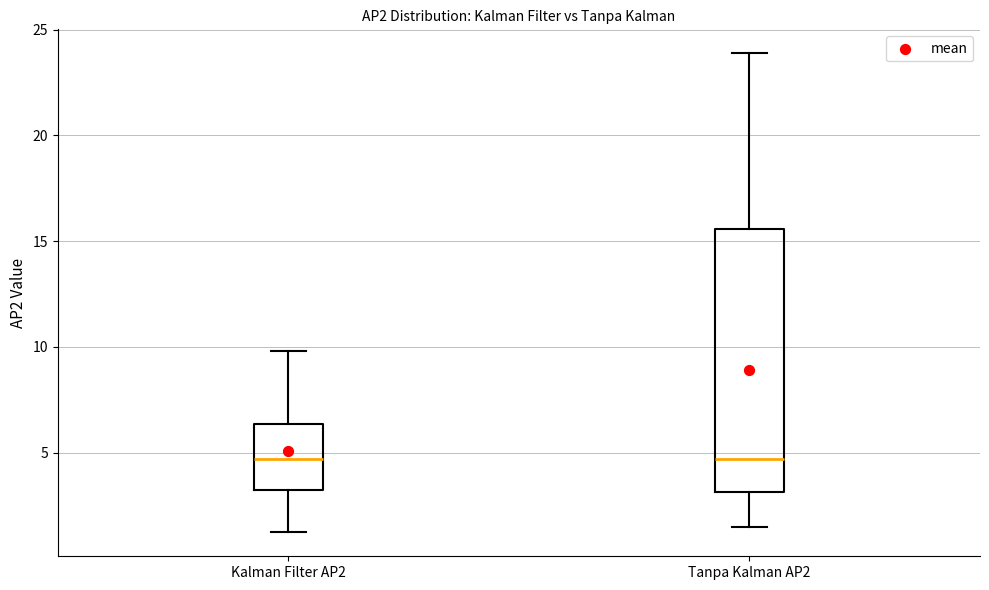

Reading left to right, read every box against the y-axis: the position of its median line, the range the box covers, and the ends of its whiskers. The values are not printed on the chart, so give them approximately, as read against the axis.

Kalman Filter AP2: median 4.5, box 3.0 to 6.5, whiskers 1.0 to 10.0
Tanpa Kalman AP2: median 4.5, box 3.0 to 15.5, whiskers 1.5 to 24.0